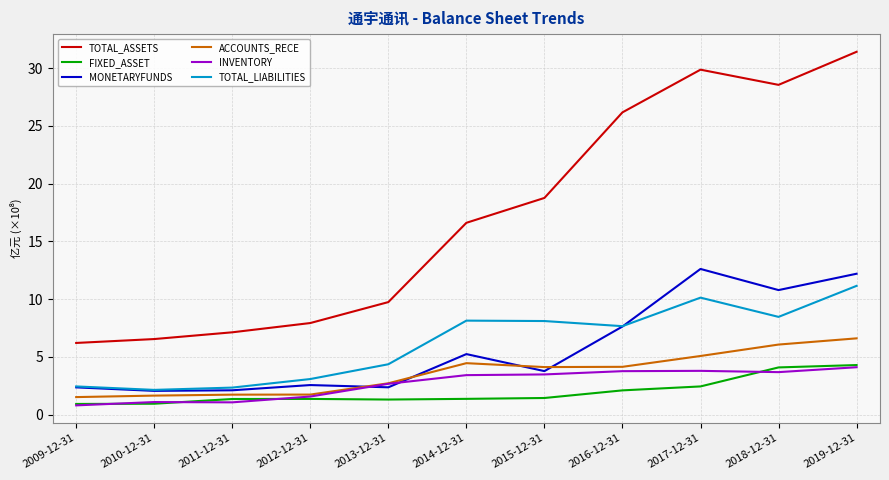

In FIXED_ASSET, how many points are higher than both neighbors (excluding endpoints)?

1